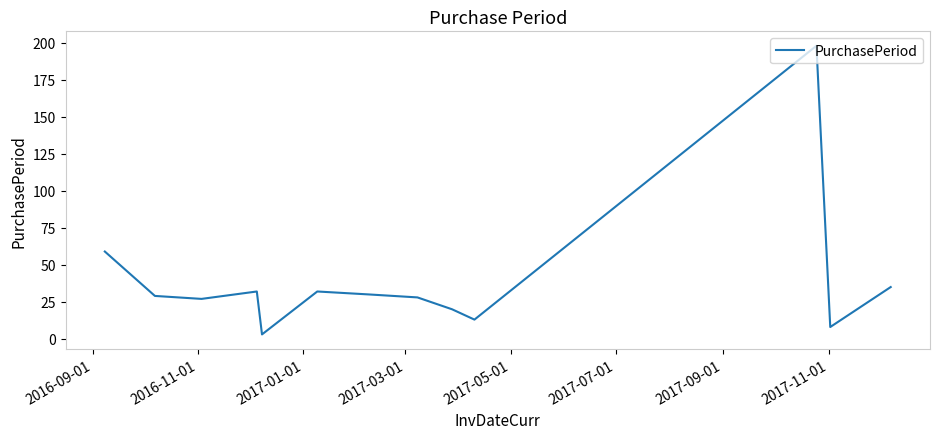

What is the difference between the maximum and minimum values?

195